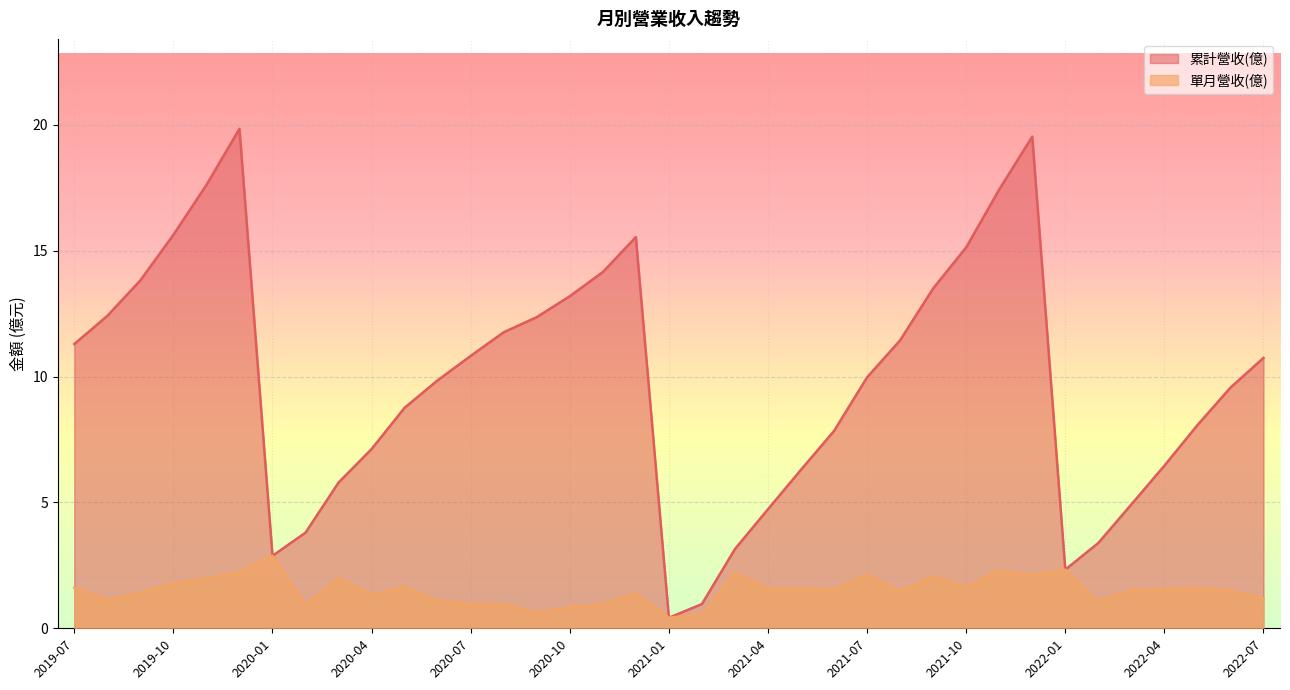

List the series in order of their overall mean, lowest first.

單月營收(億), 累計營收(億)